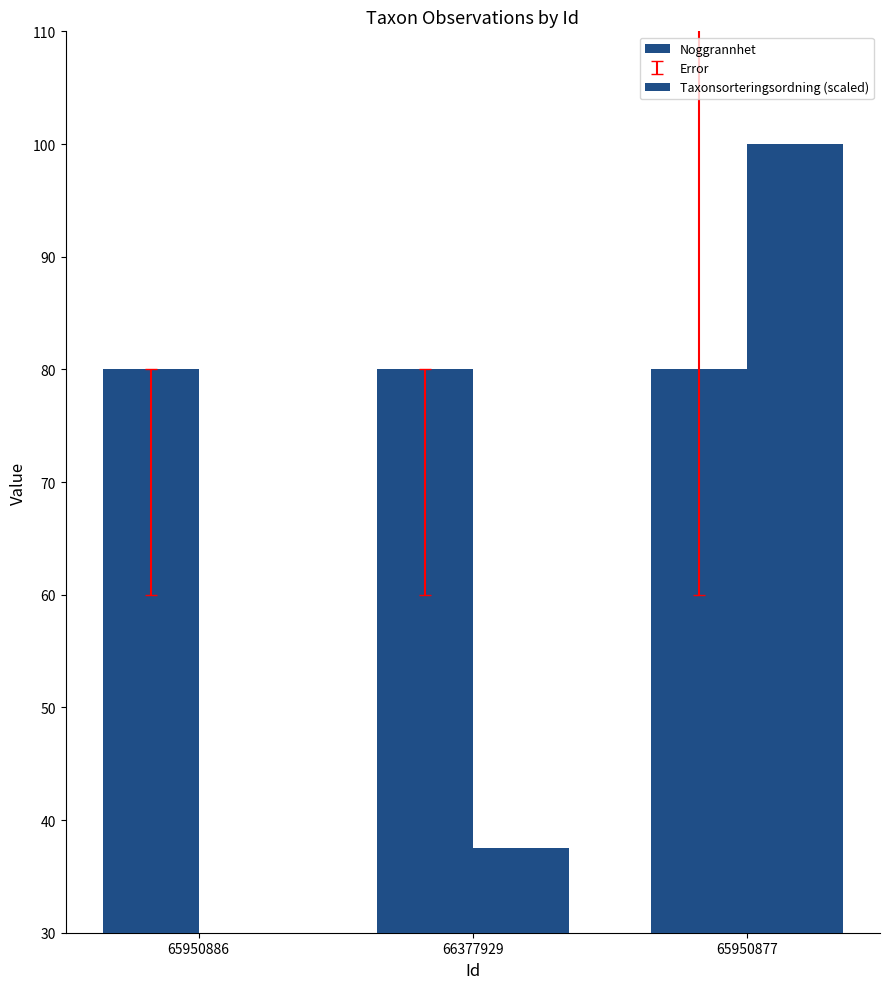

What is the spread (max minus min) of values at 66377929?

42.5